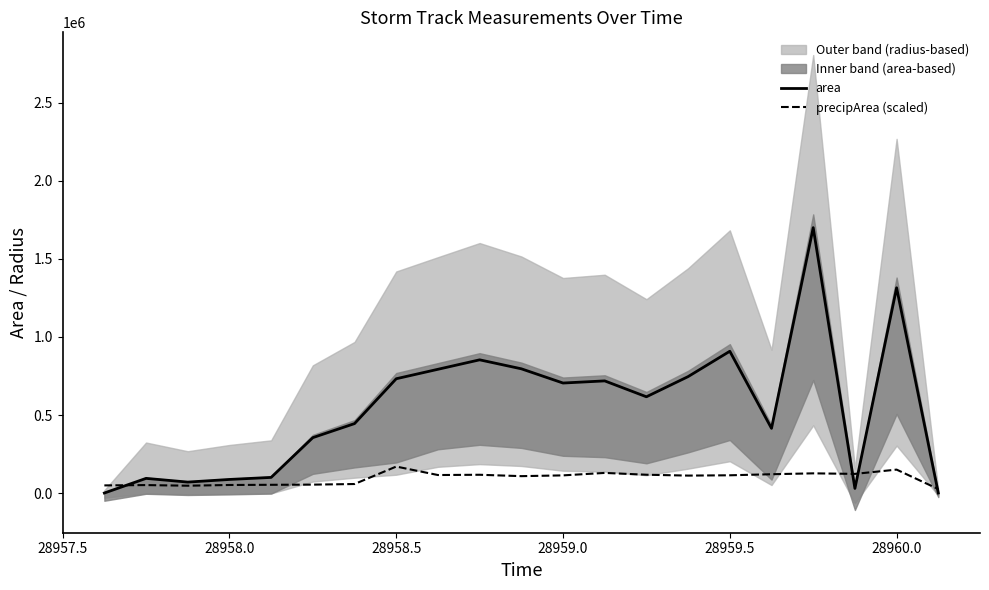

What is the approximate value of precipArea (scaled) at 28958.0?

51974.5